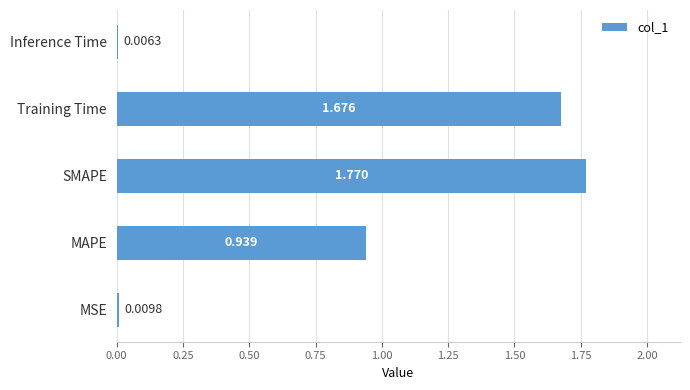

Which has a higher value, Training Time or MAPE?

Training Time